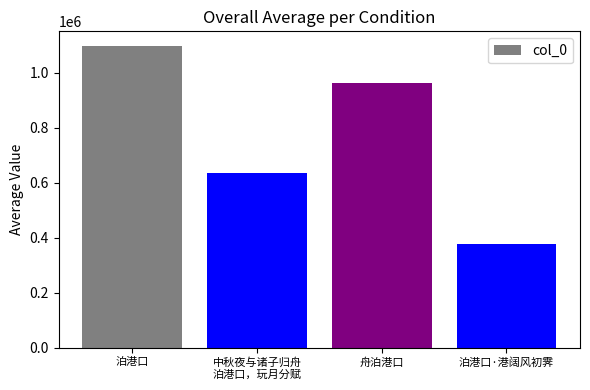

Which label corresponds to the smallest value in the chart?

泊港口·港阔风初霁